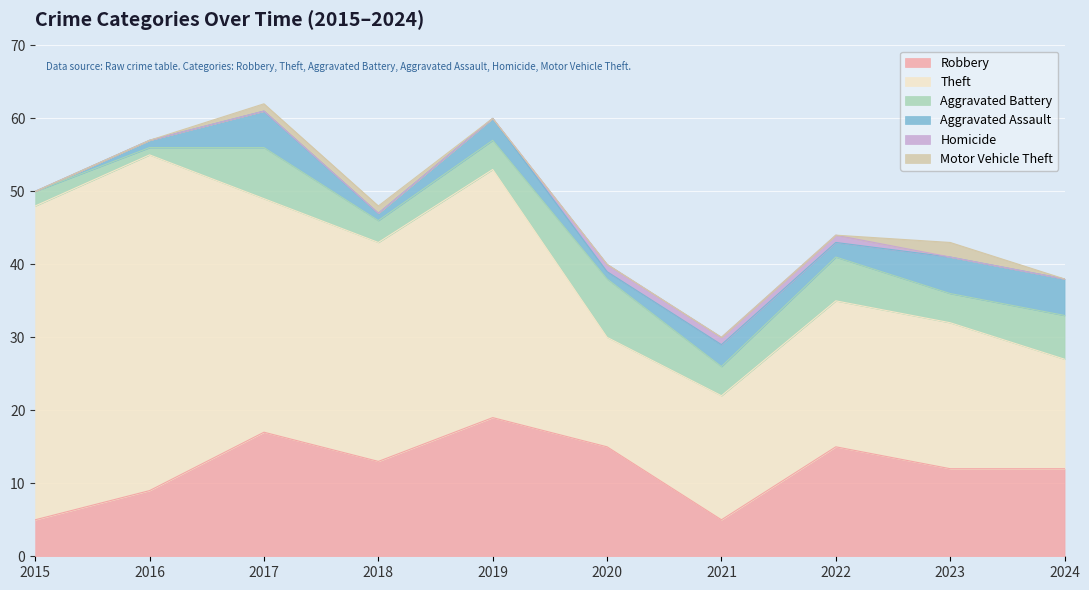

How many data points in Theft are less than 30?

5